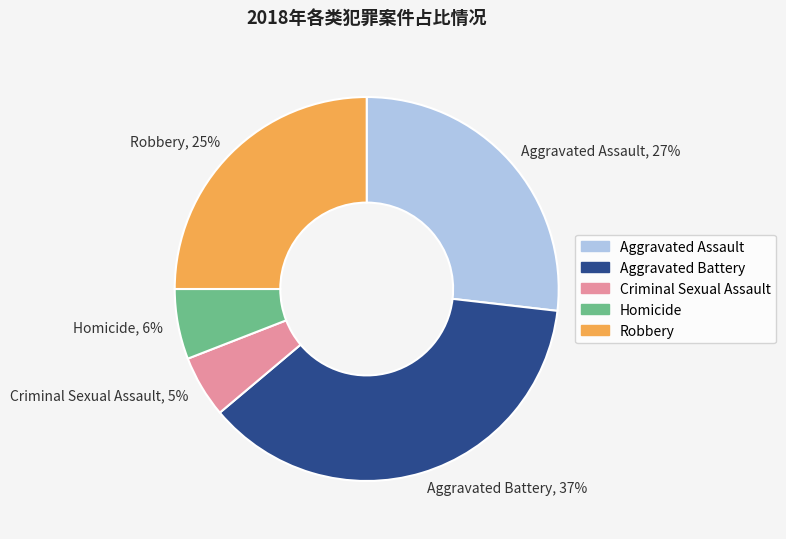

Count the number of slices in the pie.

5